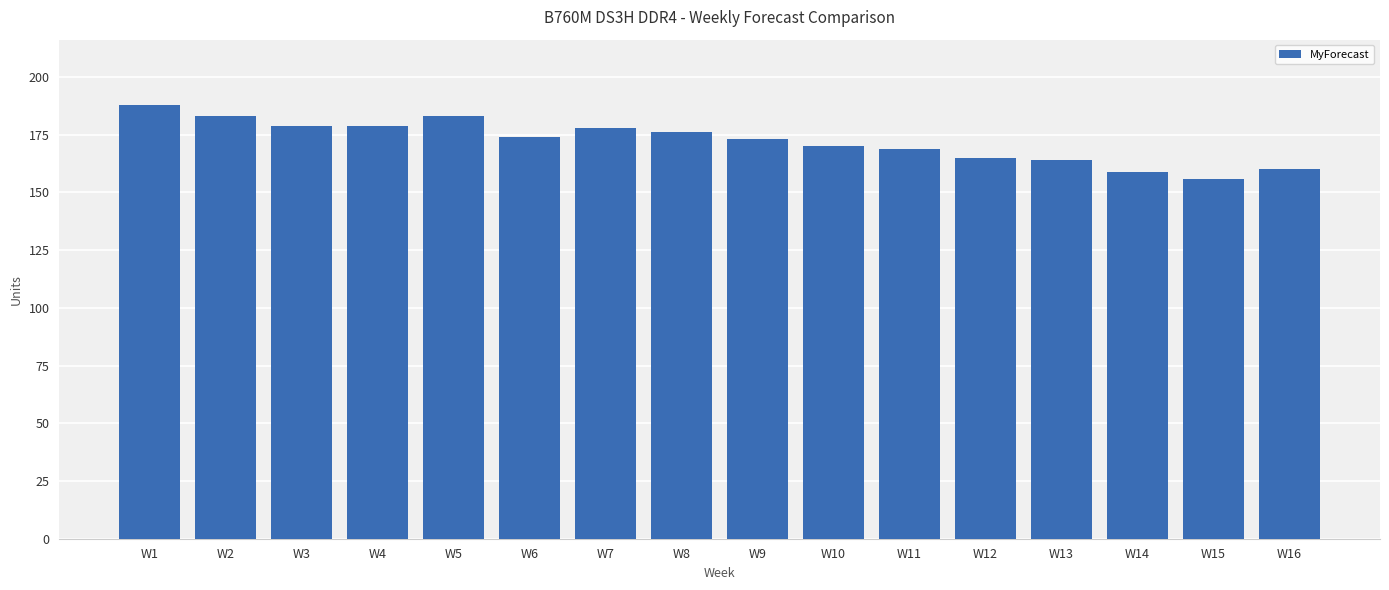

What is the sum of the values at W11 and W7?

347